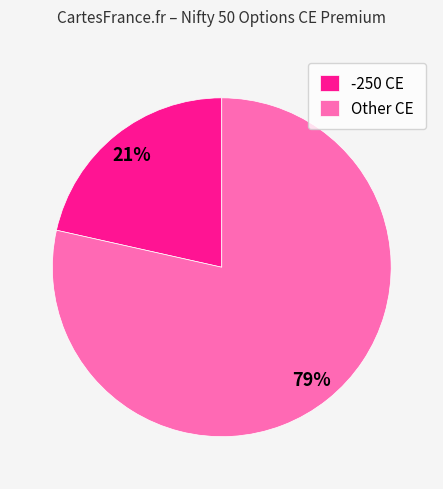

Which slice is the smallest?

-250 CE